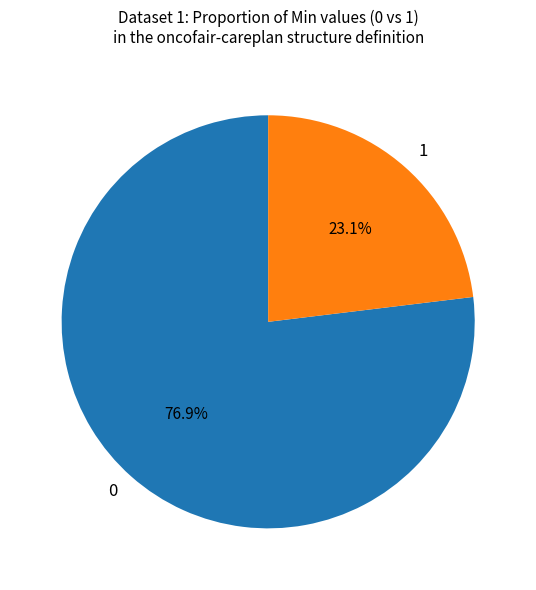

Which slice is the largest?

0